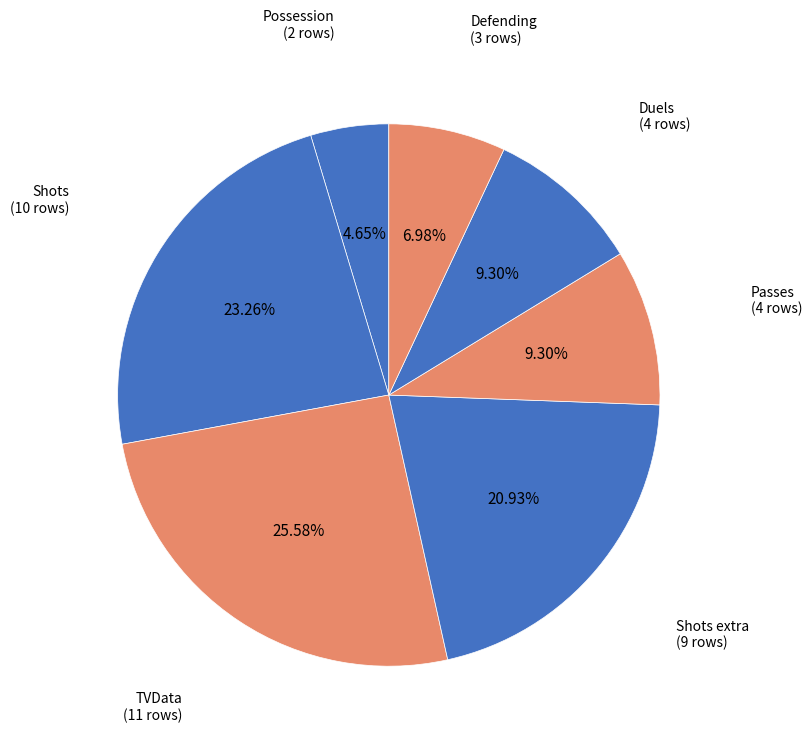

True or false: Passes accounts for 9% of the total.

True